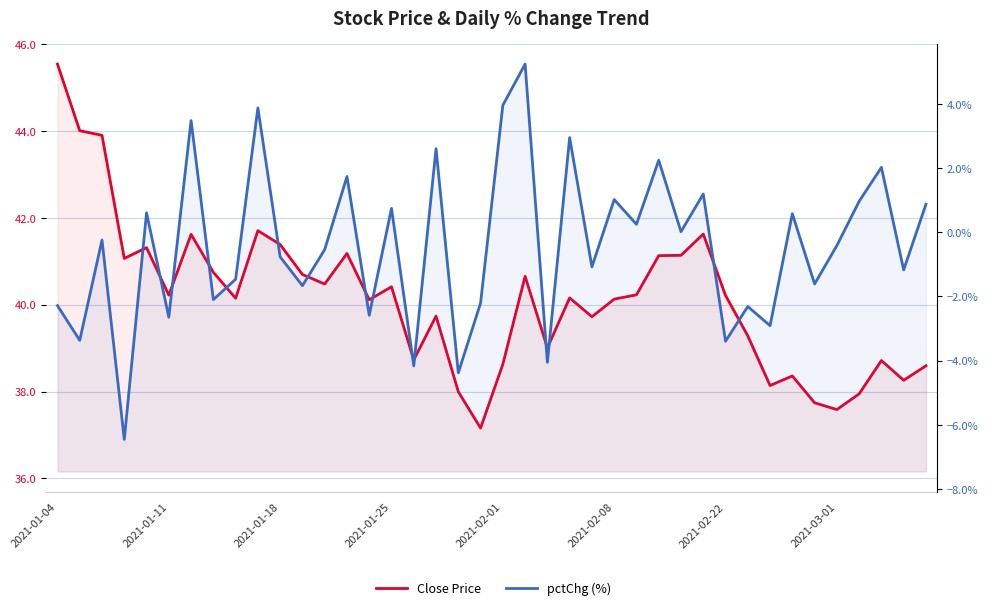

Read the pctChg (%) value at 13.

1.7